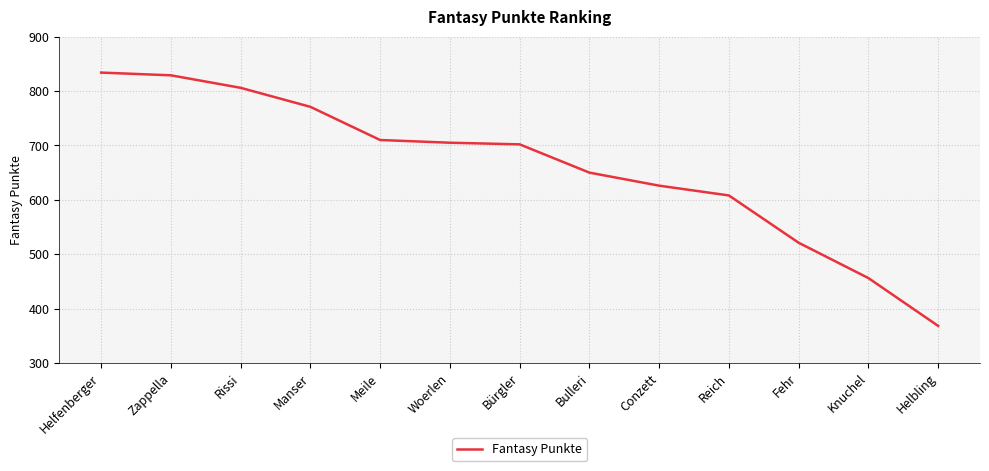

Is it true that the value at Conzett is 1123?

False